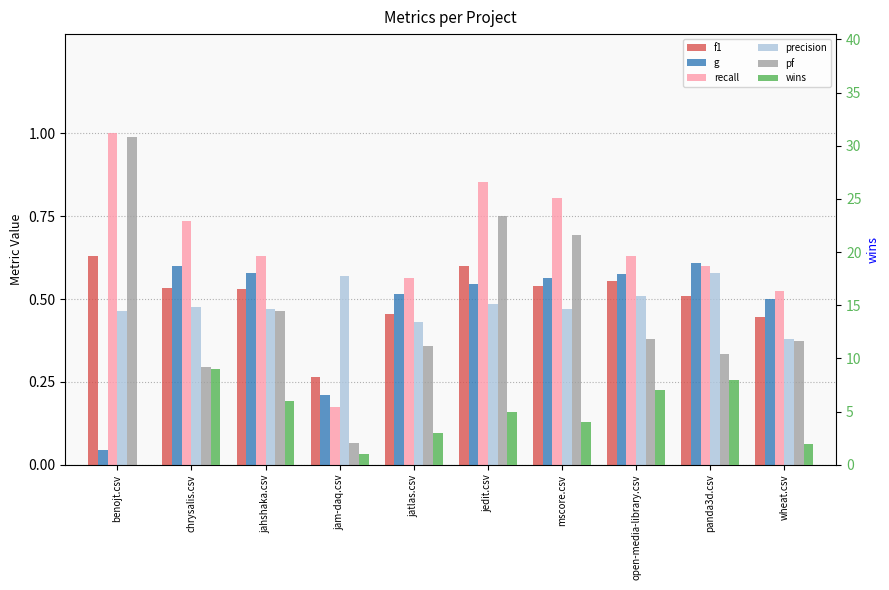

Between jedit.csv and benojt.csv, which is larger?

benojt.csv